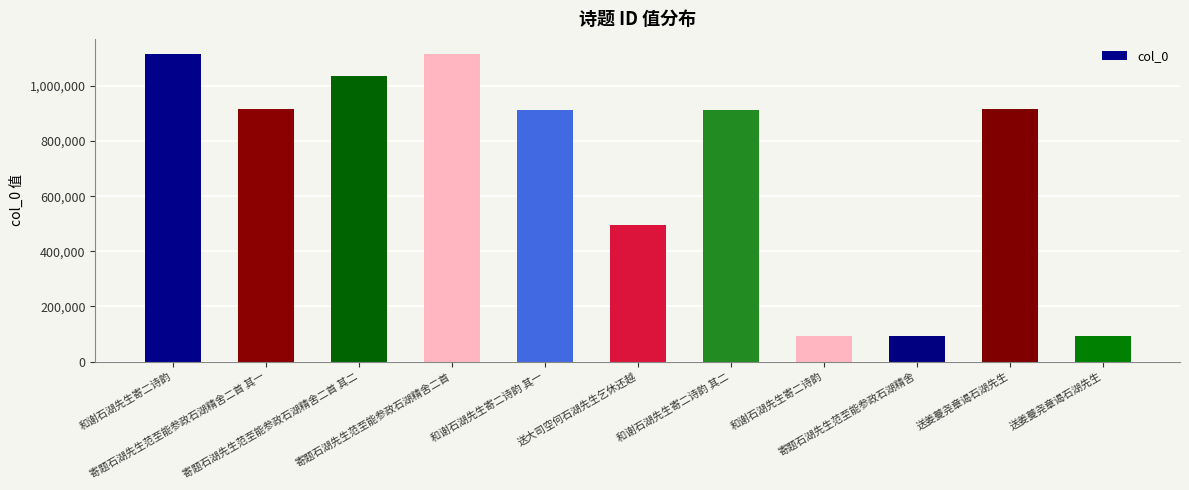

Where does the data first go above 914438?

和谢石湖先生寄二诗韵